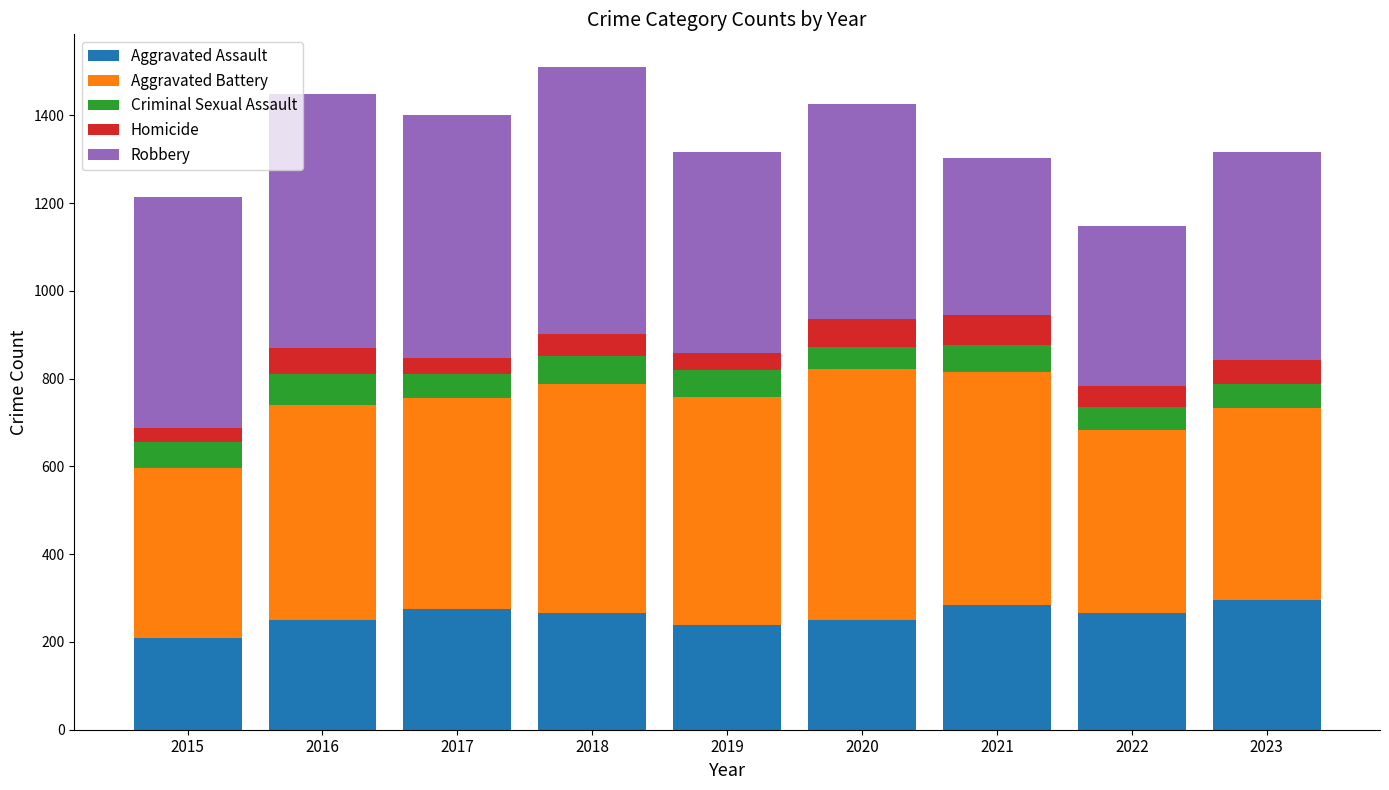

The Aggravated Assault series shows 210 at 2015. True or false?

True